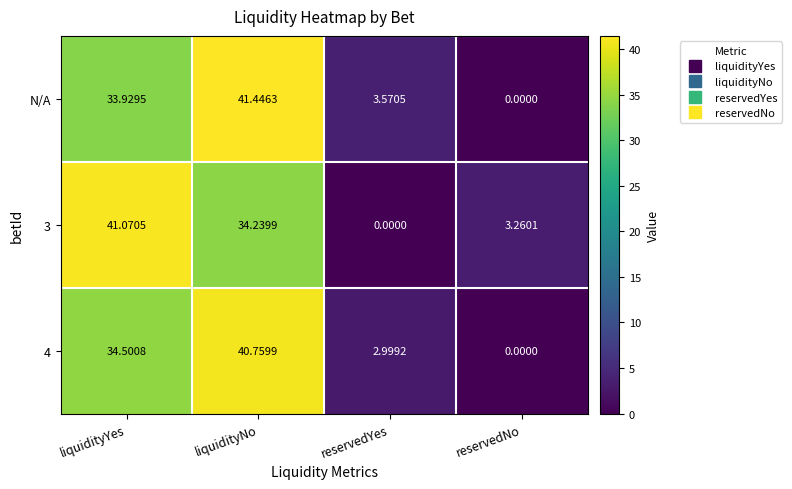

Rank the categories by 4 value from lowest to highest.

reservedNo, reservedYes, liquidityYes, liquidityNo